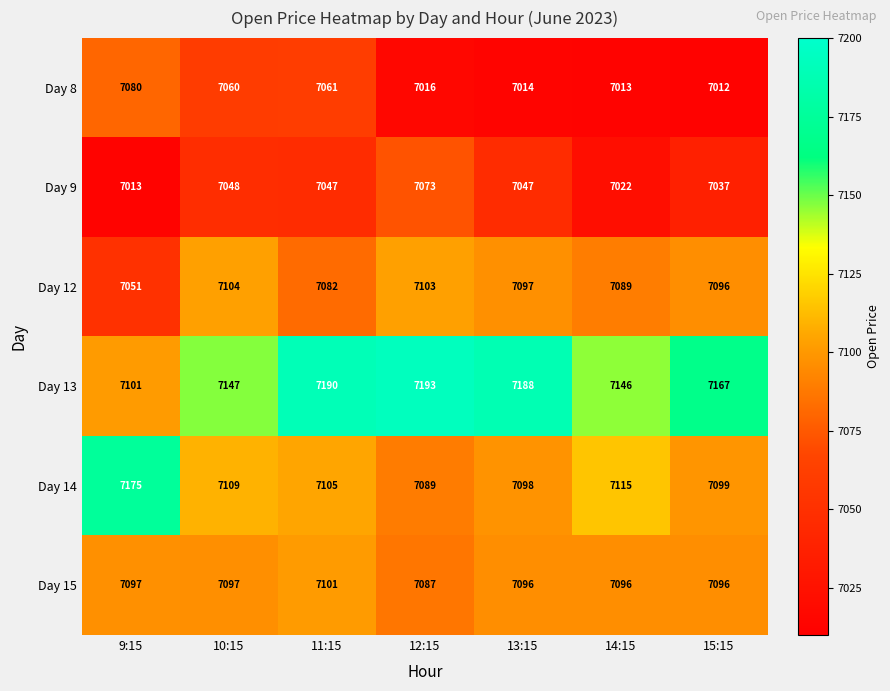

Which series changed the most between 9:15 and 14:15?

Day 8